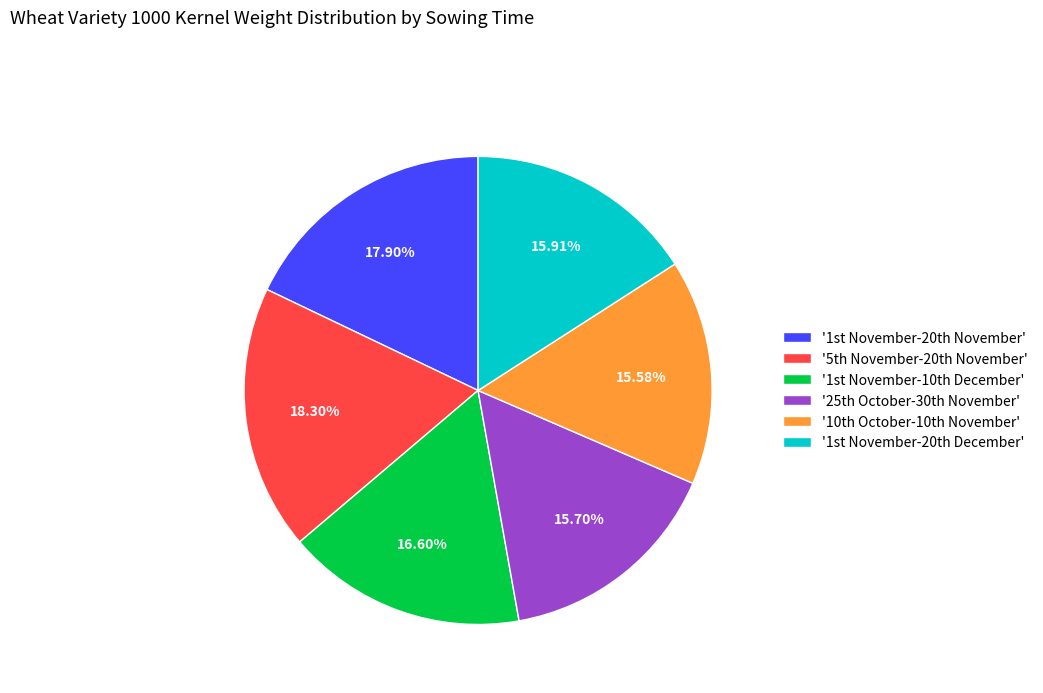

Is there a majority slice in this chart?

No